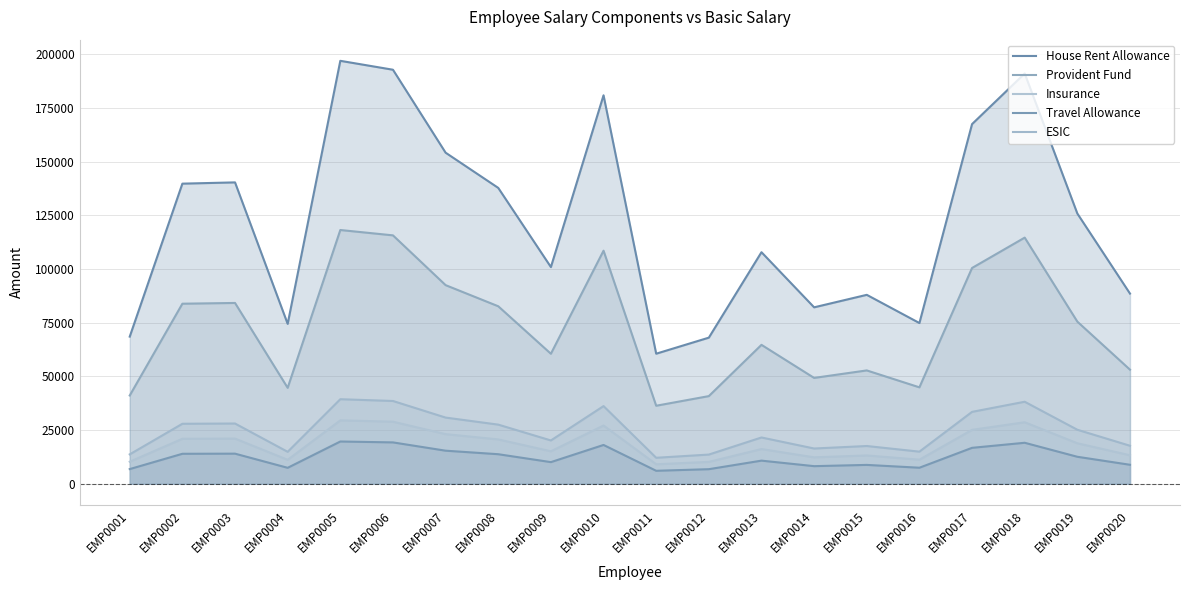

What is the total value across all series at EMP0013?

221062